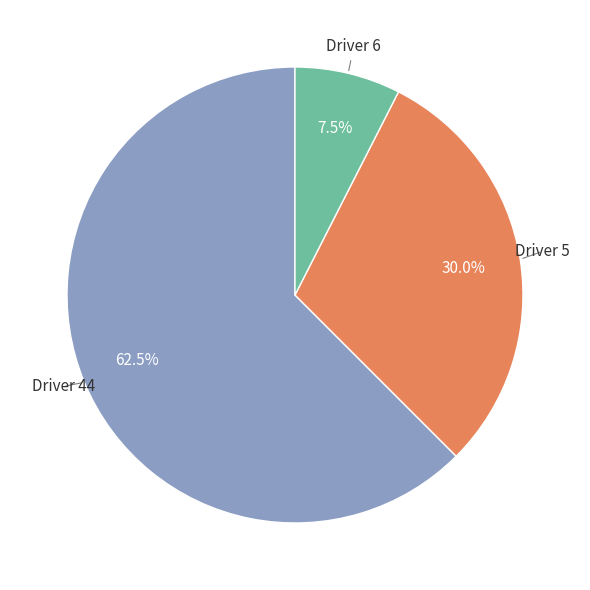

How many slices are in this pie chart?

3